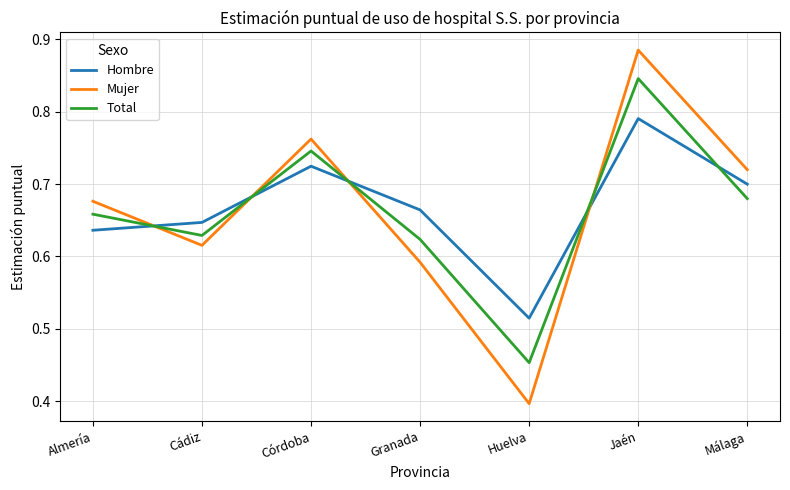

Is it true that Mujer equals 1.1 at Cádiz?

False